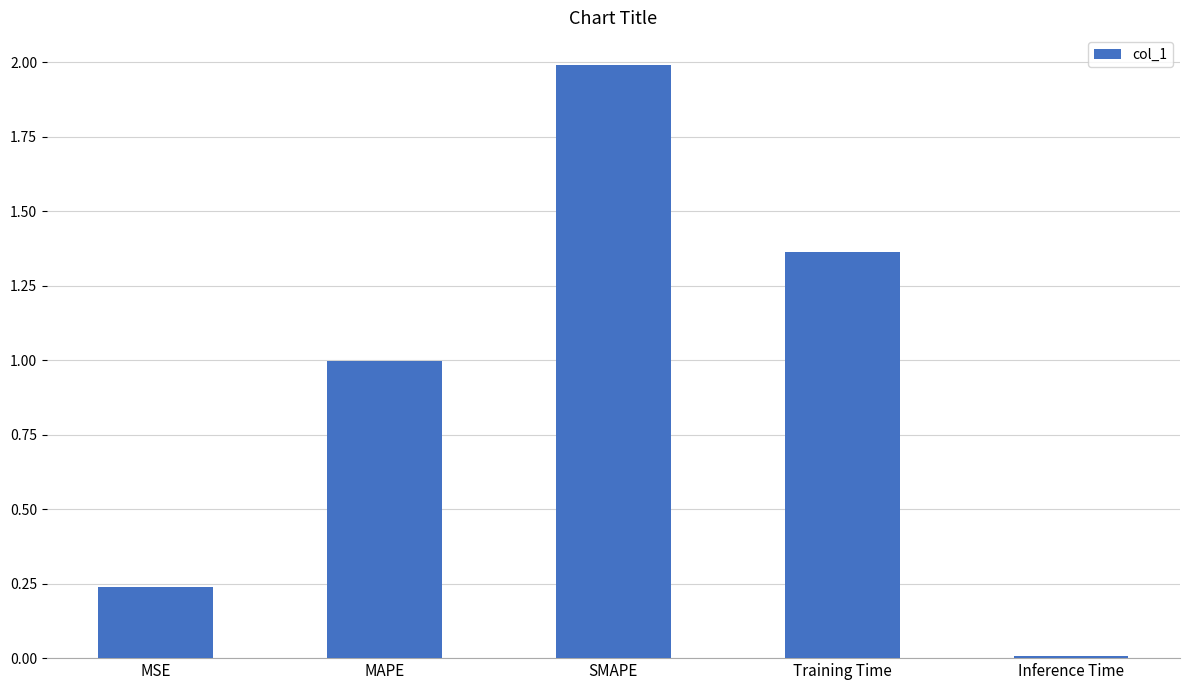

Does the chart contain stacked bars?

No